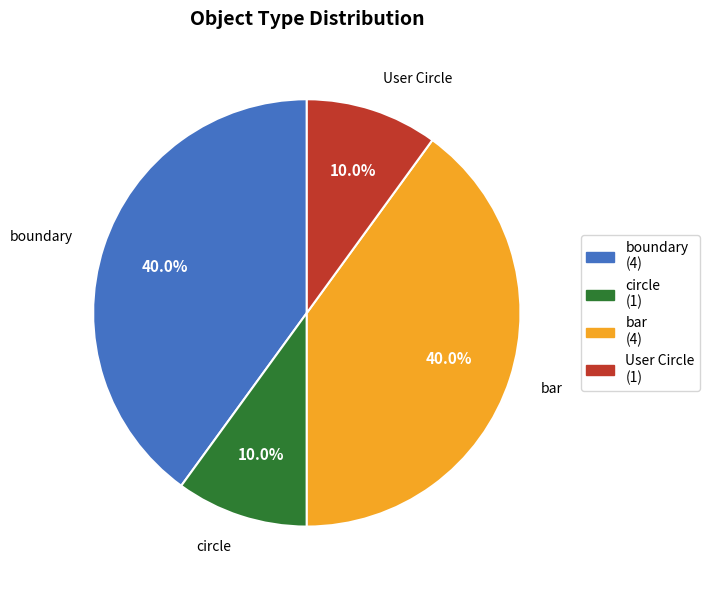

To the nearest percent, what is the combined percentage of circle and boundary?

50%